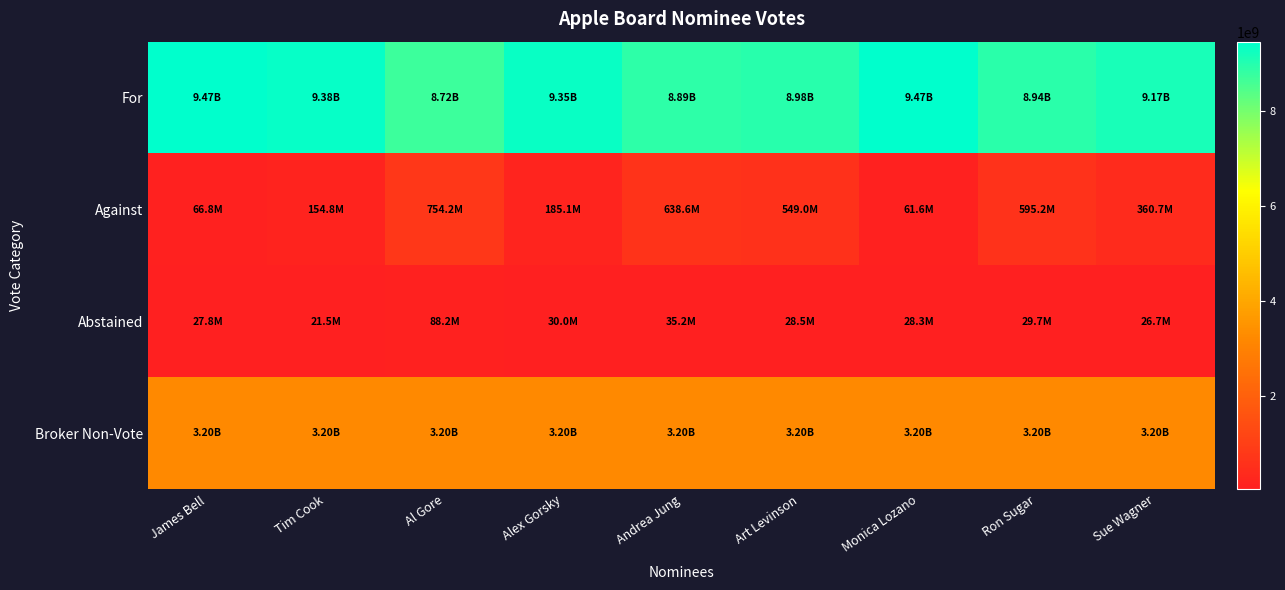

Which series has the widest spread of values?

For